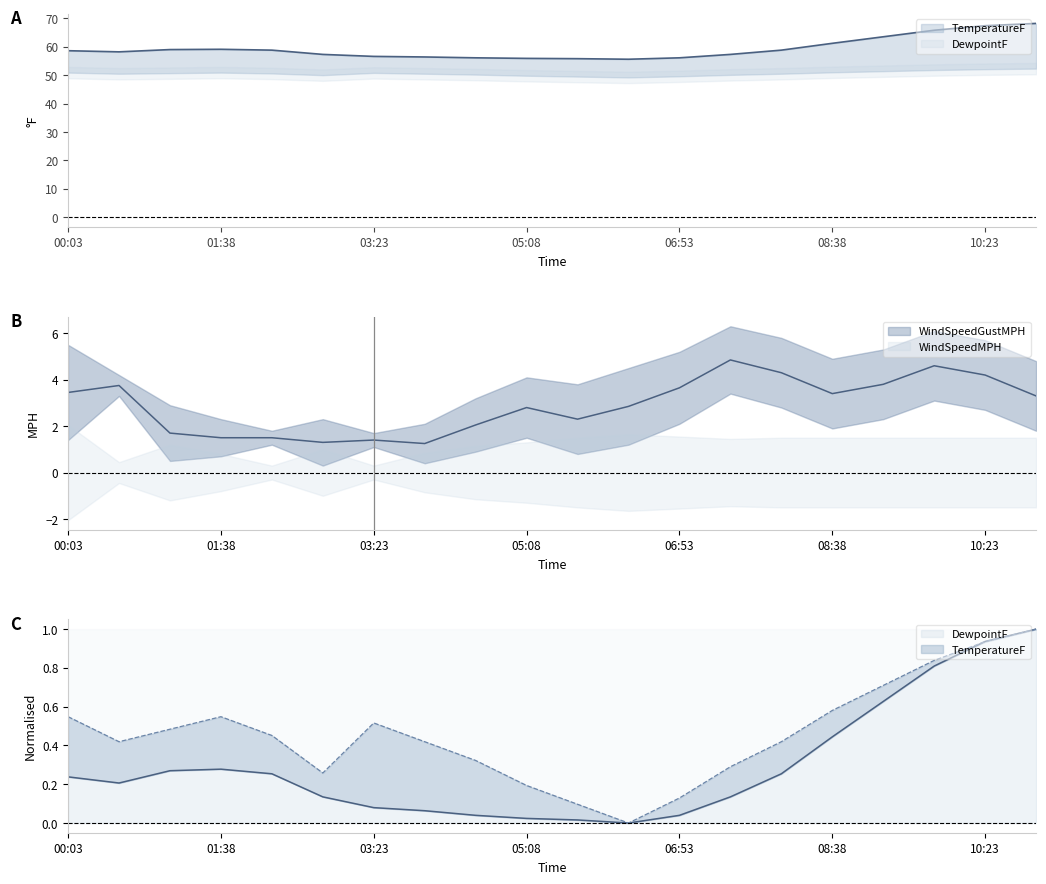

Which series changed the most between 00:28 and 03:23?

TemperatureF